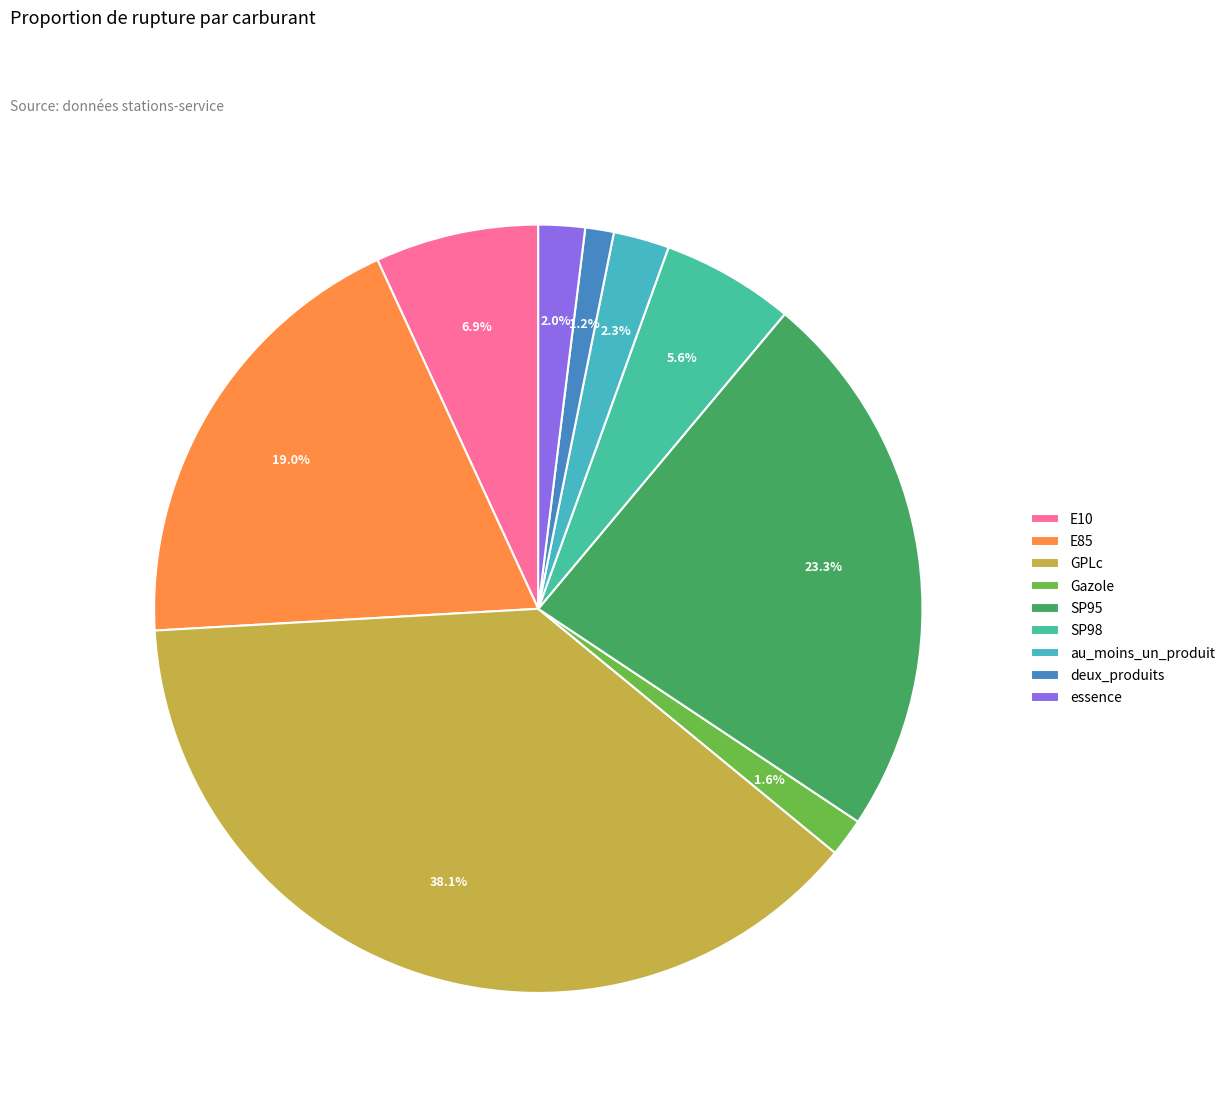

What percentage is the au_moins_un_produit slice, to the nearest percent?

2%